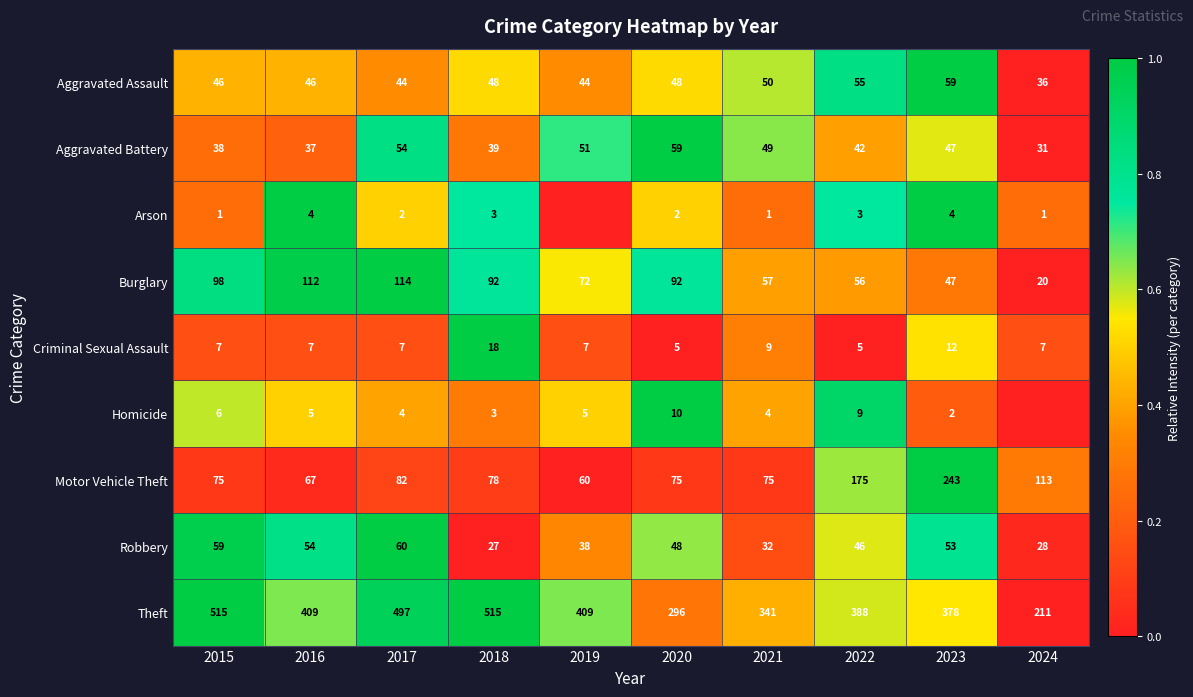

The Robbery series shows 0.9 at 2020. True or false?

False